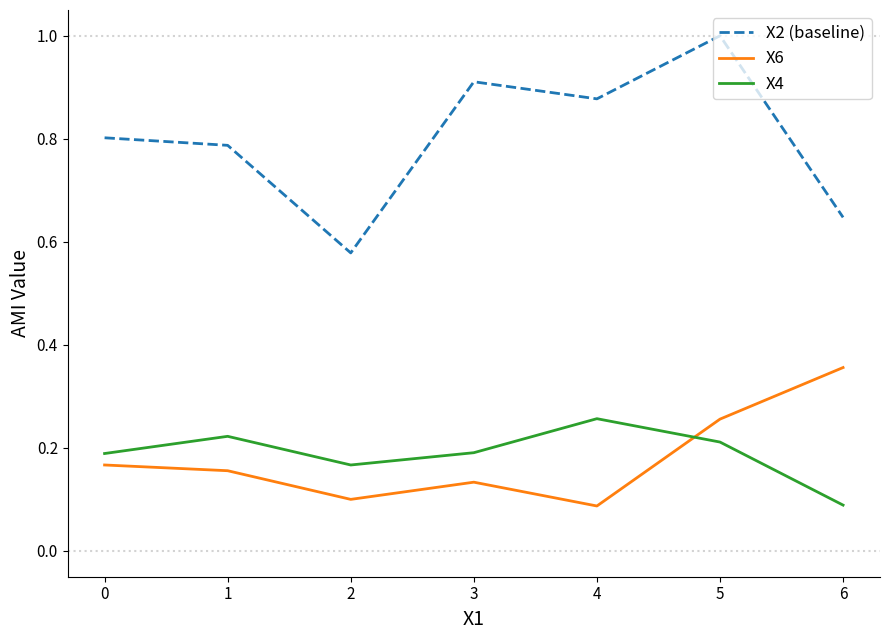

How many categories are shown in the chart?

7